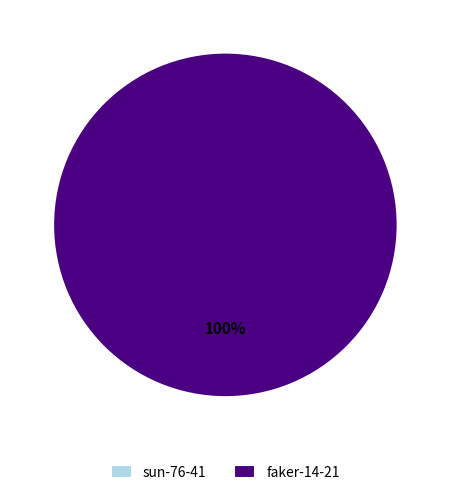

To the nearest percent, what is the difference between the largest and smallest slice percentages?

100%